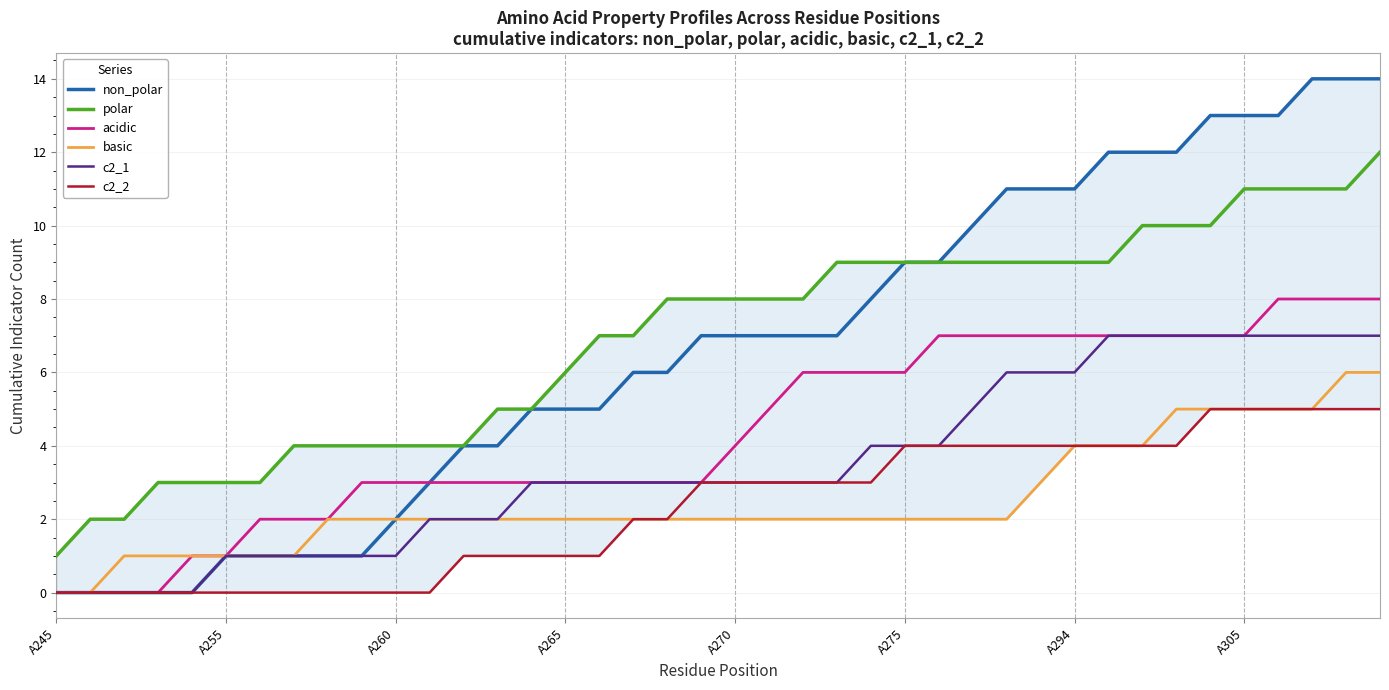

What is the total value across all series at 16?

21